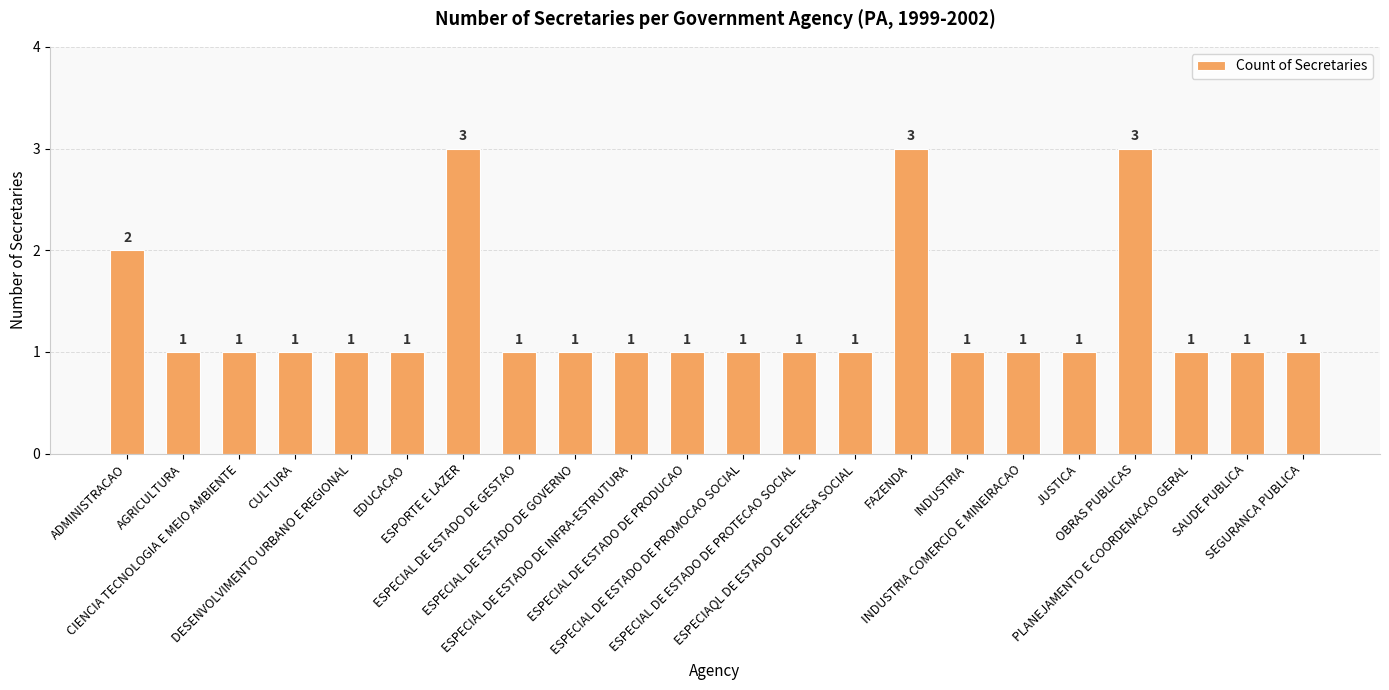

The value at SAUDE PUBLICA is 1. True or false?

True